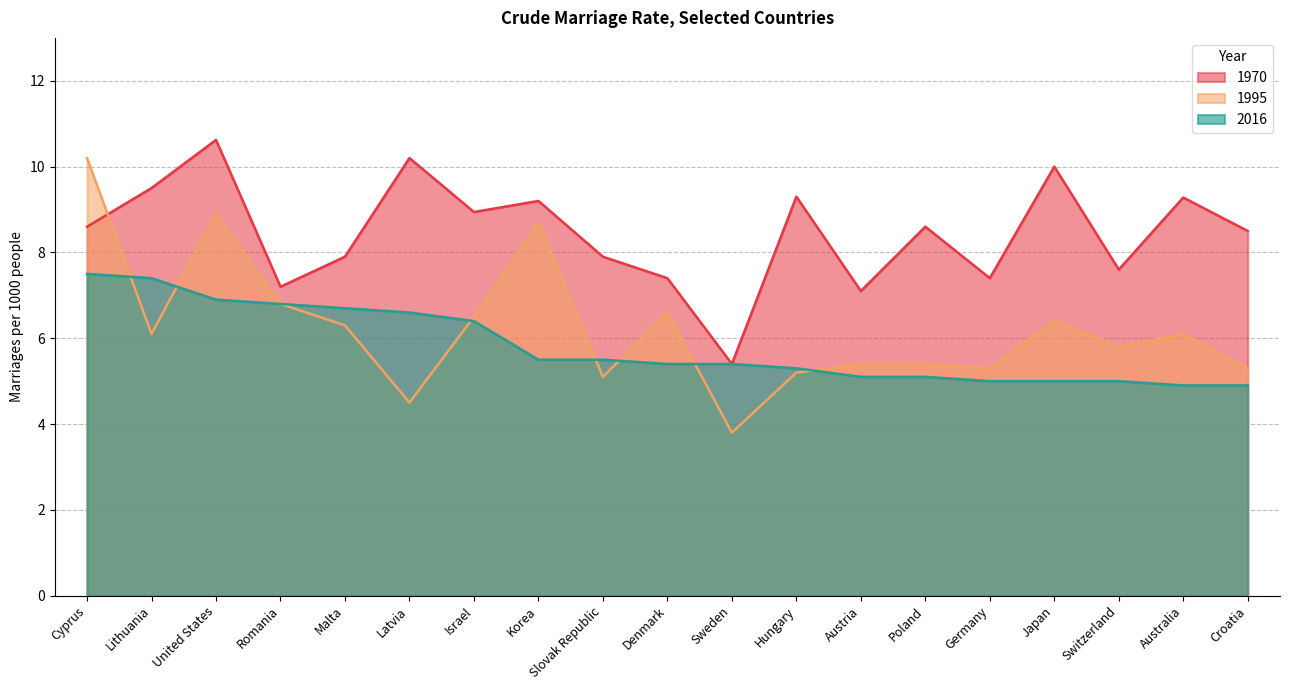

What is the average value of the 1995 series?

6.2